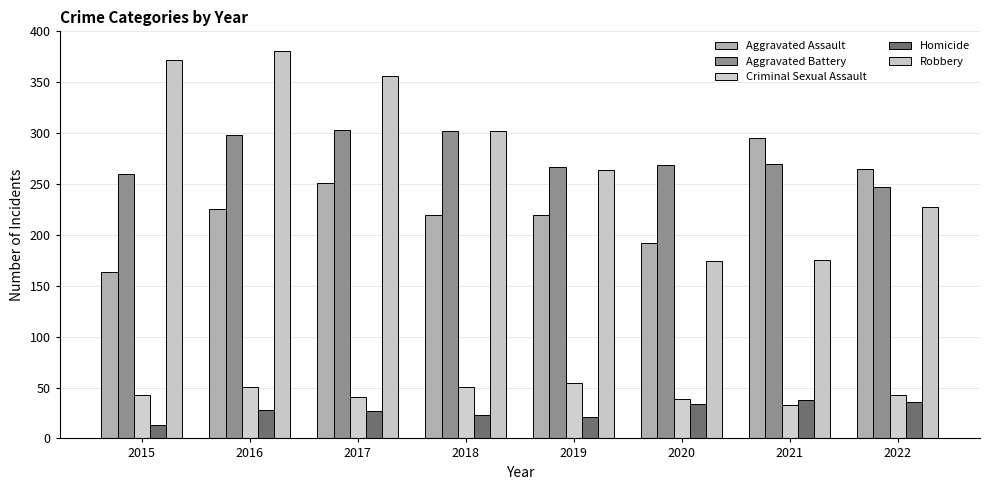

The value of Aggravated Battery at 2017 is 303. True or false?

True